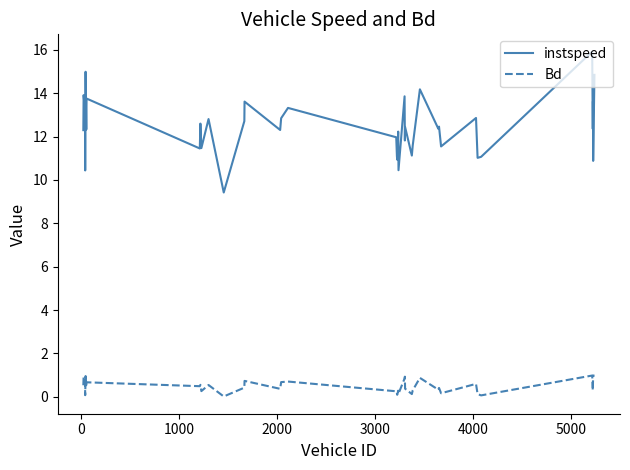

True or false: Bd and instspeed intersect in this chart.

False